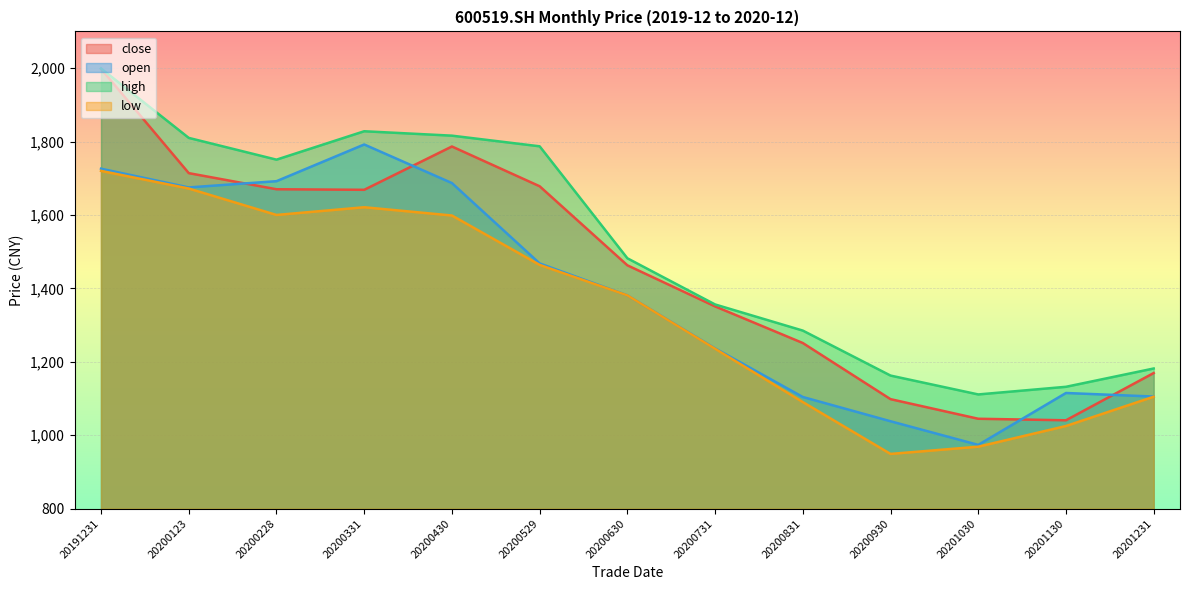

Read the high value at 20200831.

1285.0